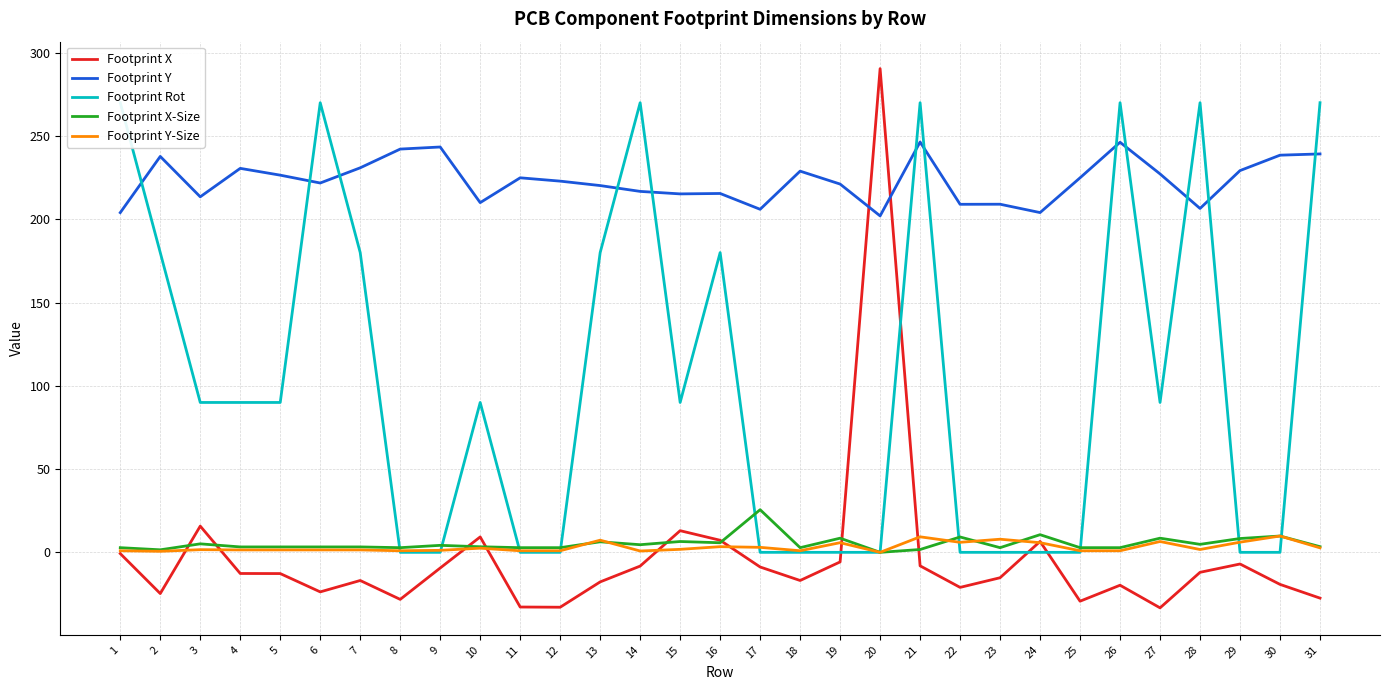

Where is the first local maximum for Footprint X-Size?

3